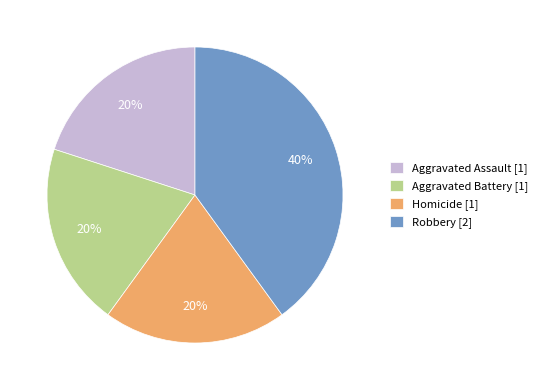

Which slice is the largest?

Robbery